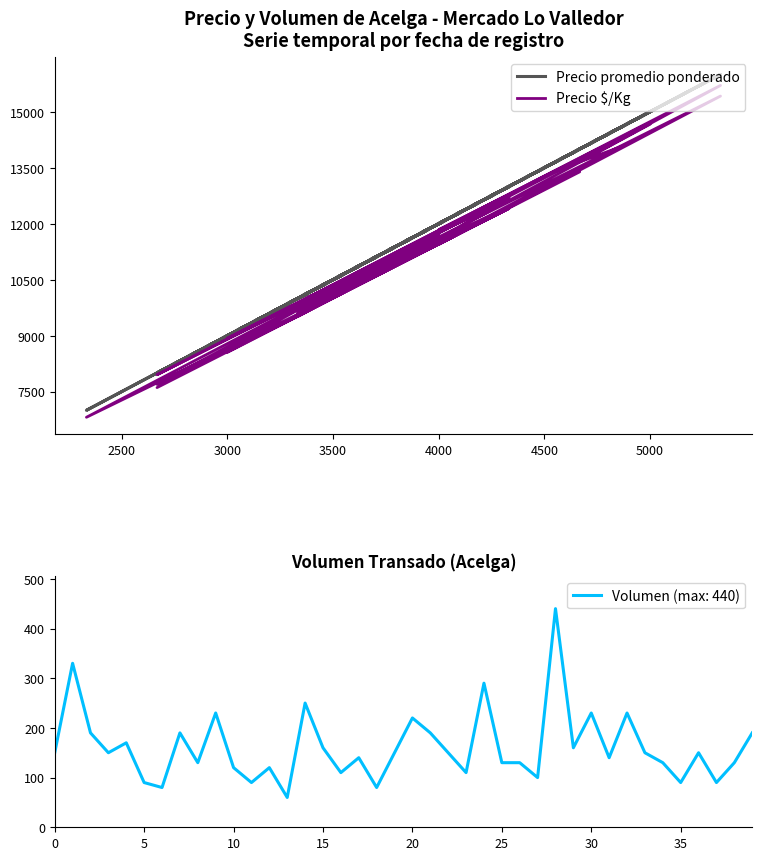

What are all the series names shown in the legend?

Precio promedio ponderado, Precio $/Kg (escalado)